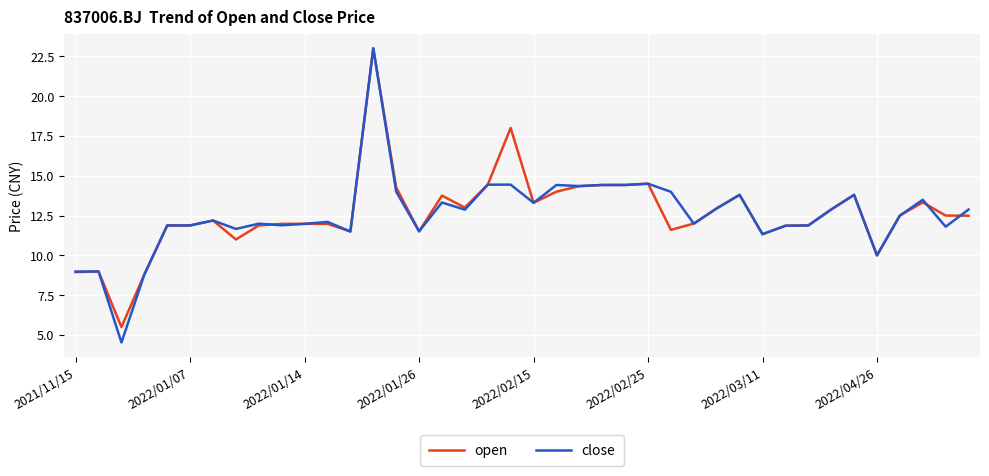

What is the difference between the second highest and second lowest values in the close series?

5.7